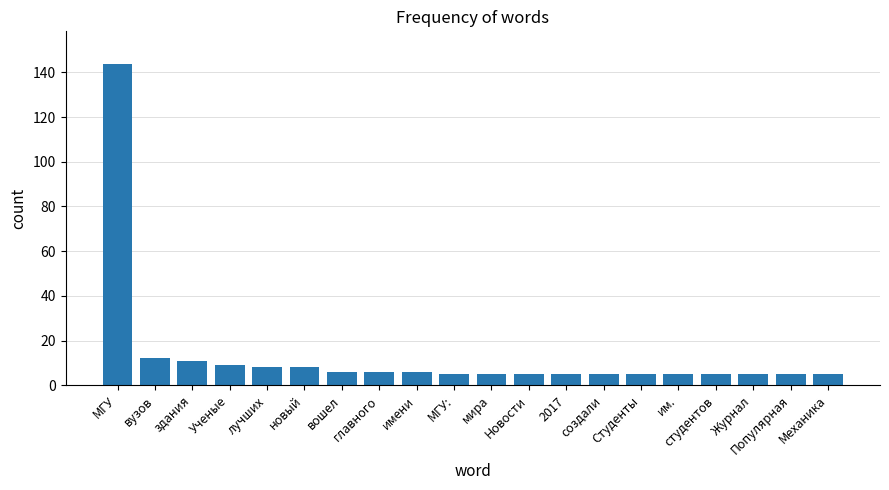

Reading right to left, list all the values displayed in this chart.

5	5	5	5	5	5	5	5	5	5	5	6	6	6	8	8	9	11	12	144